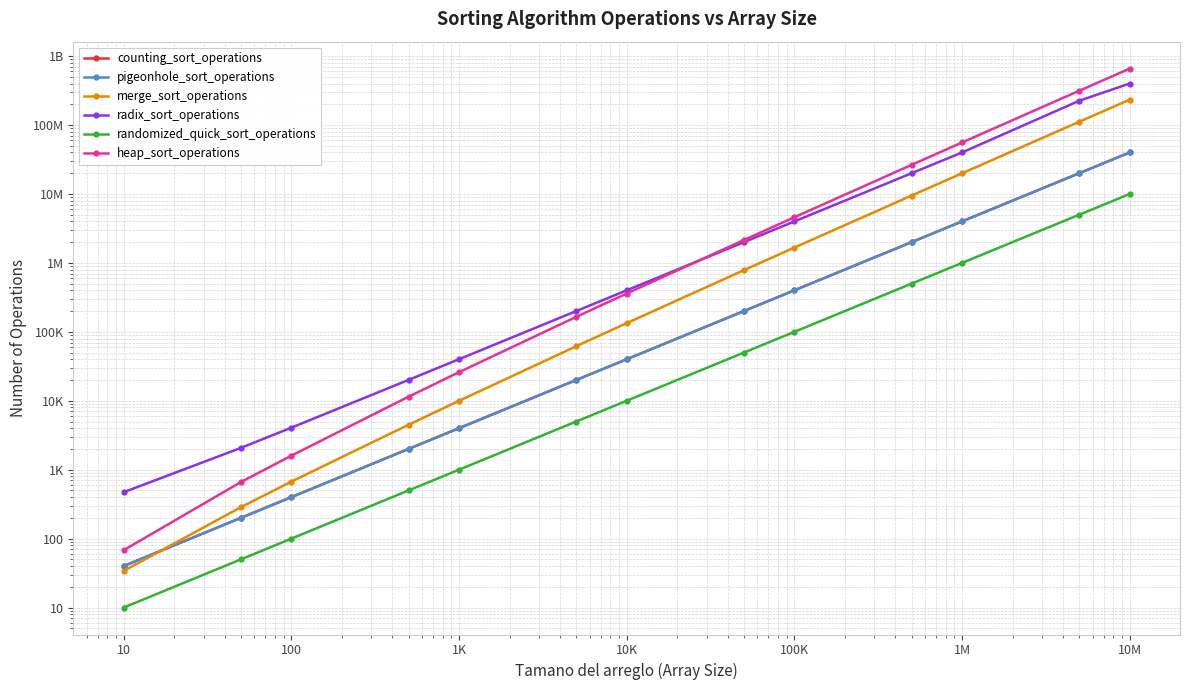

True or false: randomized_quick_sort_operations and counting_sort_operations cross at least once.

False